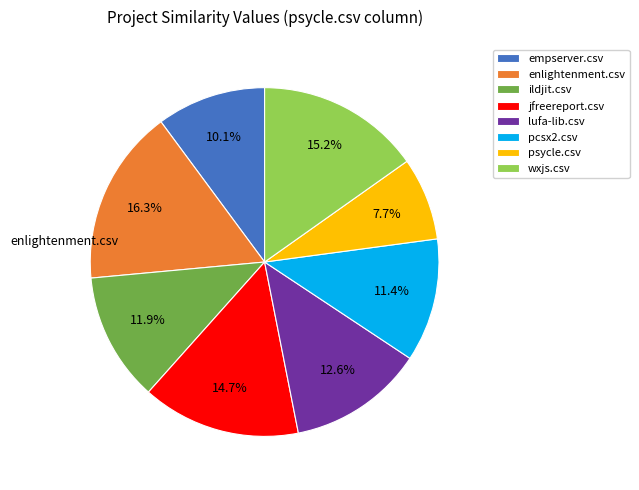

Combined, what portion of the pie is ildjit.csv and jfreereport.csv?

26.6%